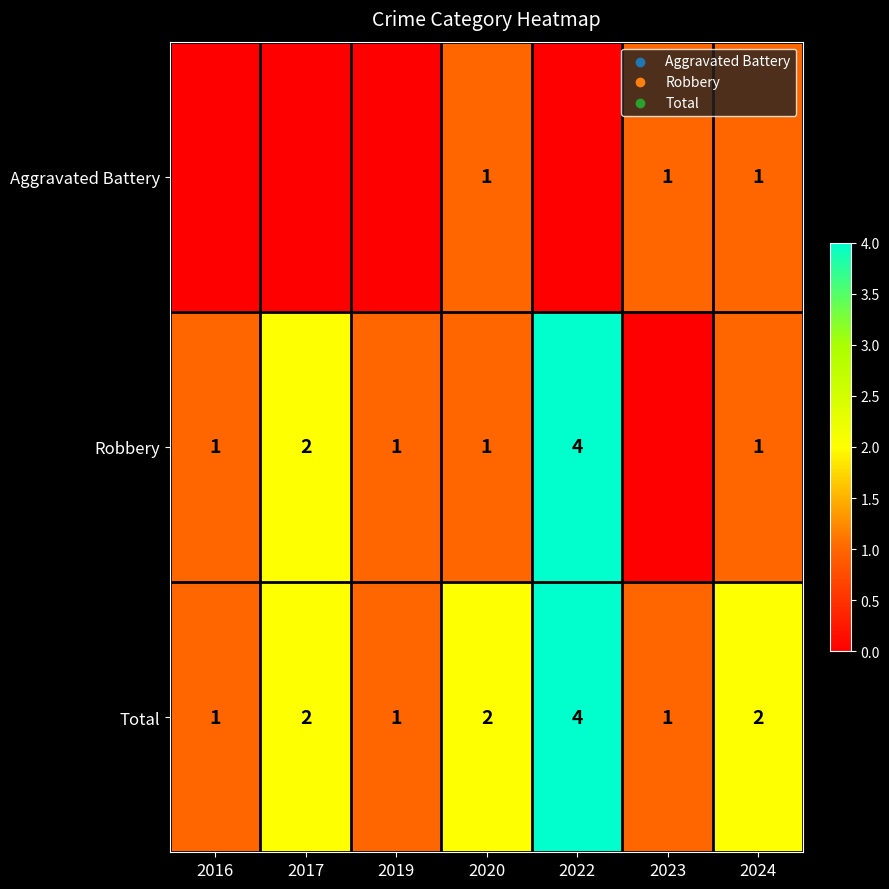

The Robbery series shows 1 at 2024. True or false?

True